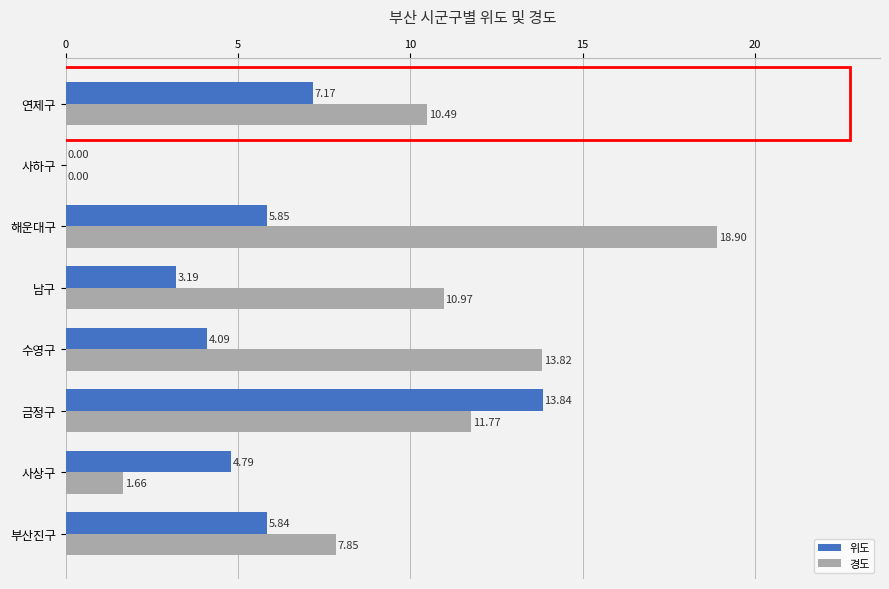

Which category has the highest value in the 위도 series?

금정구